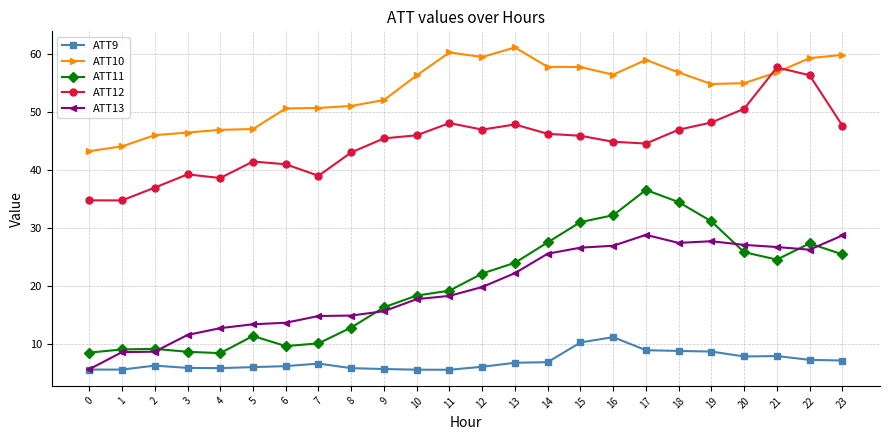

What is the difference between the ATT12 values at 5 and 10?

4.5